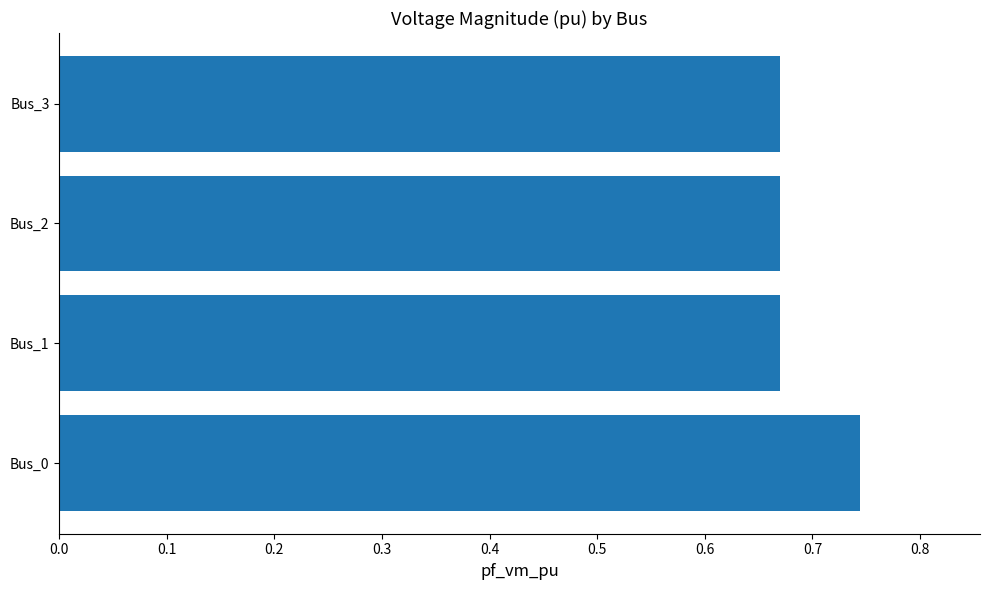

How many values are between 0 and 1?

4